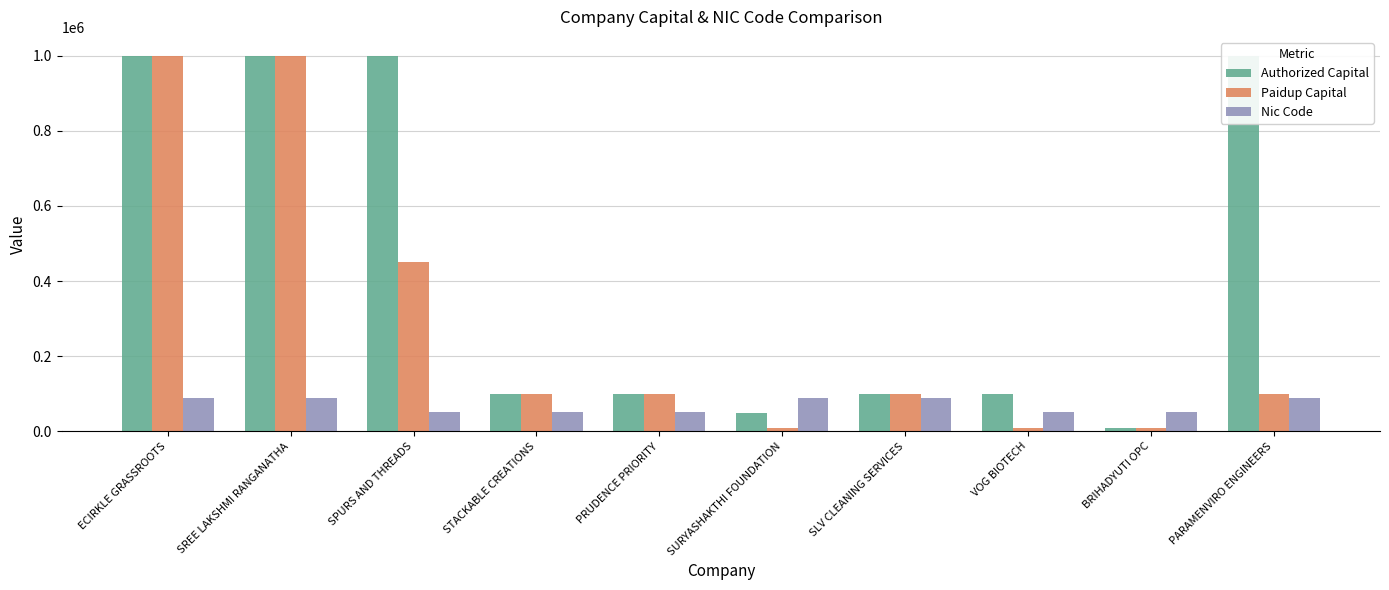

What is the minimum value for Paidup Capital?

10000